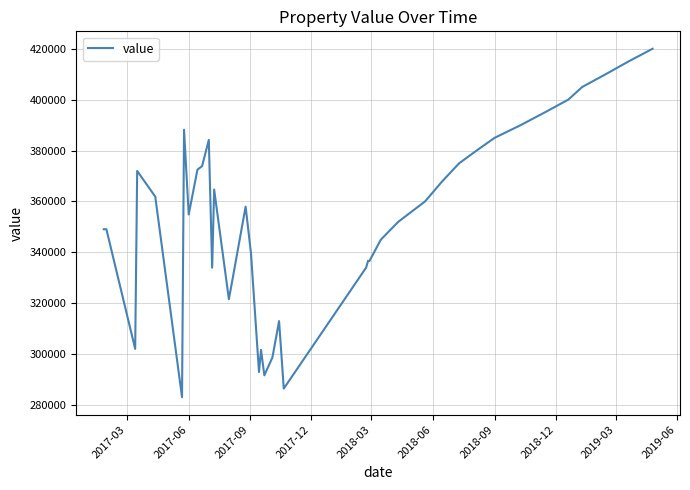

What is the difference between the maximum and minimum values?

136900